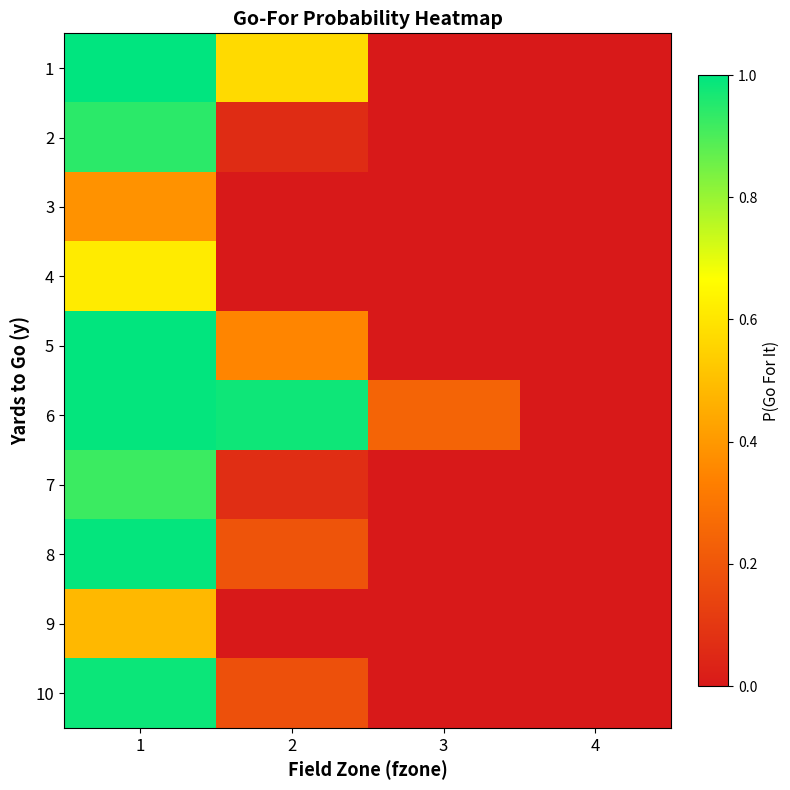

Which label corresponds to the largest value in the chart?

1